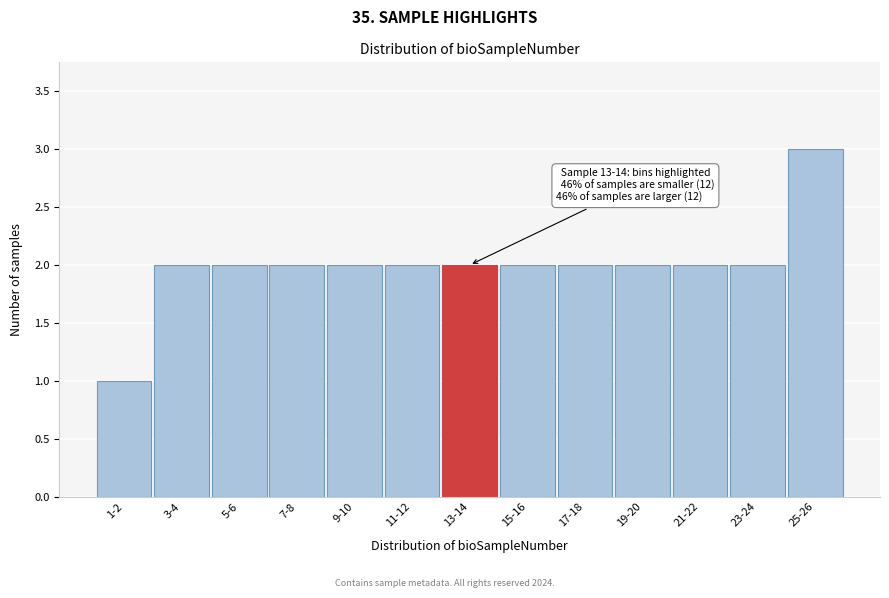

Reading left to right, transcribe all the data shown in this chart.

1	2	2	2	2	2	2	2	2	2	2	2	3